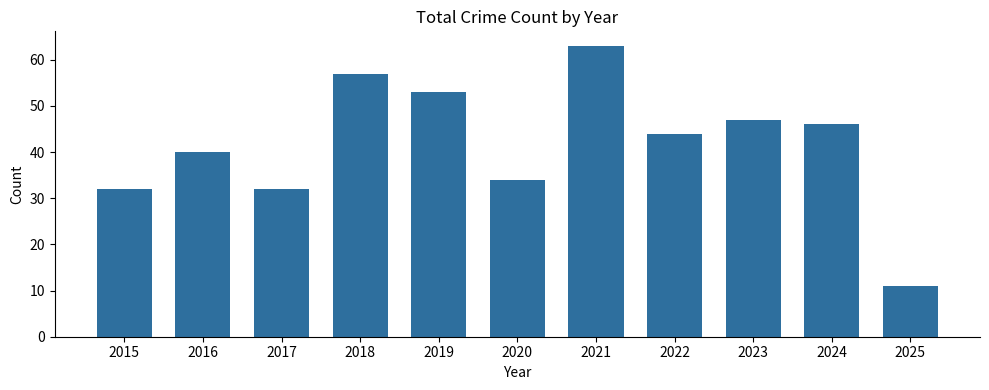

Reading left to right, list all the values displayed in this chart.

2015=32	2016=40	2017=32	2018=57	2019=53	2020=34	2021=63	2022=44	2023=47	2024=46	2025=11